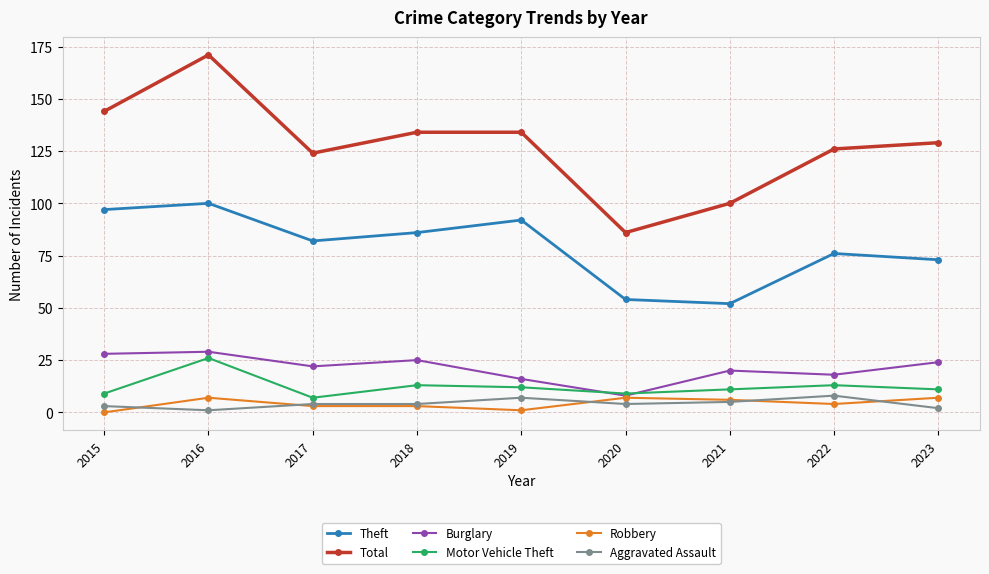

Where does the Theft series first go above 82?

2015